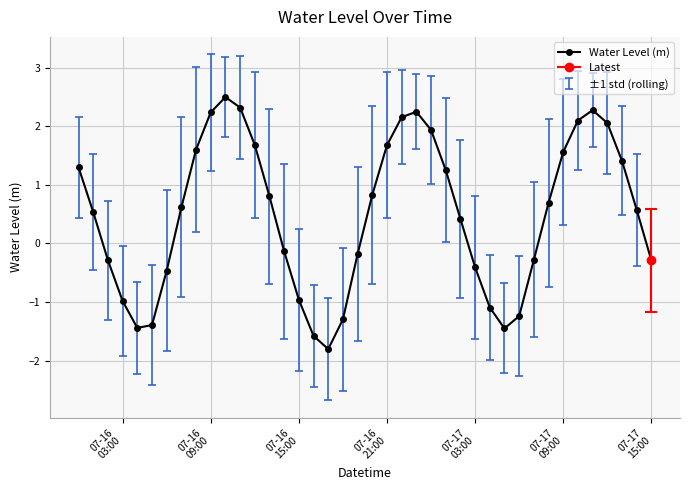

What is the minimum value for Water Level (m)?

-1.8